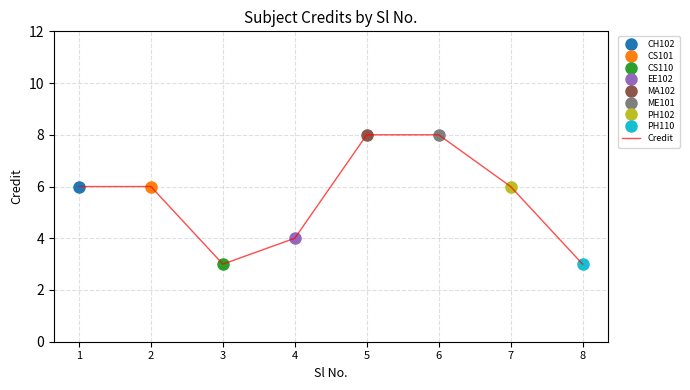

List the labels in order of value, smallest first.

3, 8, 4, 1, 2, 7, 5, 6